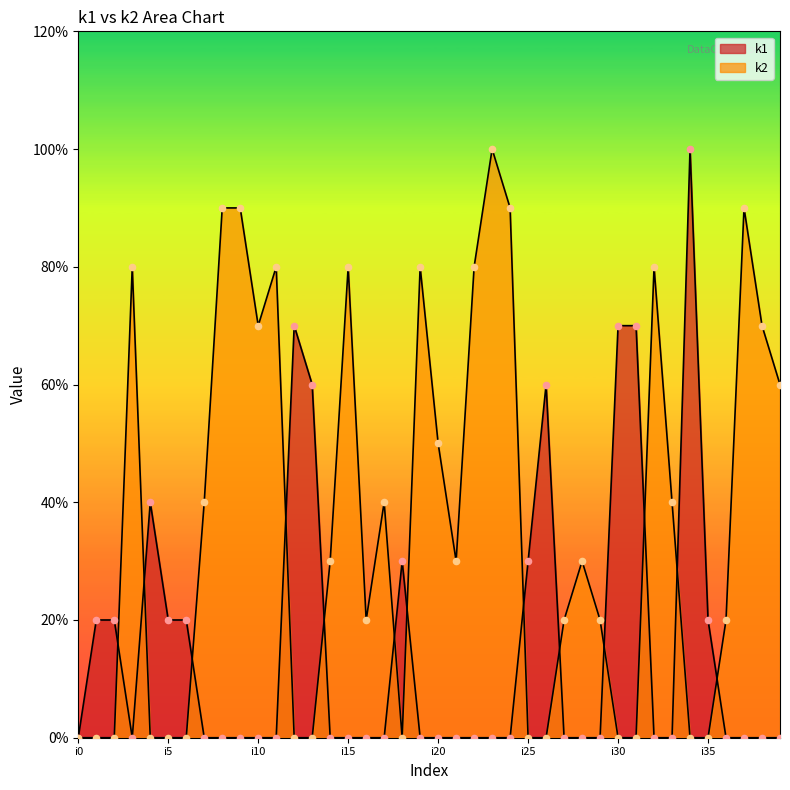

At which category is the sum across all series the highest?

i23